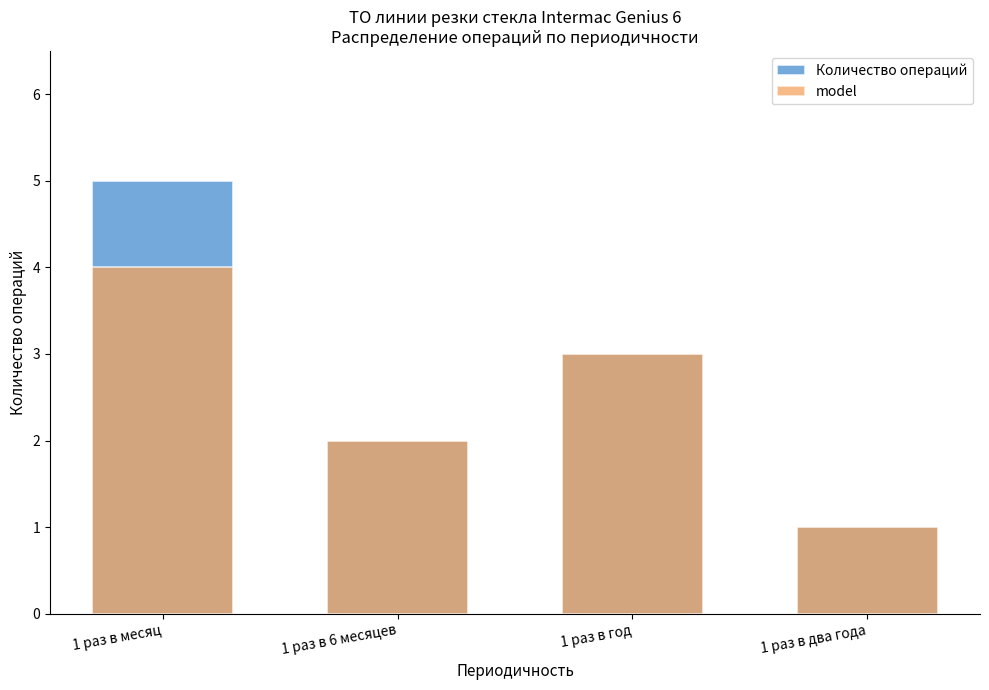

Reading right to left, list all the values displayed in this chart.

Количество операций: 1 раз в два года=1	1 раз в год=3	1 раз в 6 месяцев=2	1 раз в месяц=5
model: 1 раз в два года=1	1 раз в год=3	1 раз в 6 месяцев=2	1 раз в месяц=4